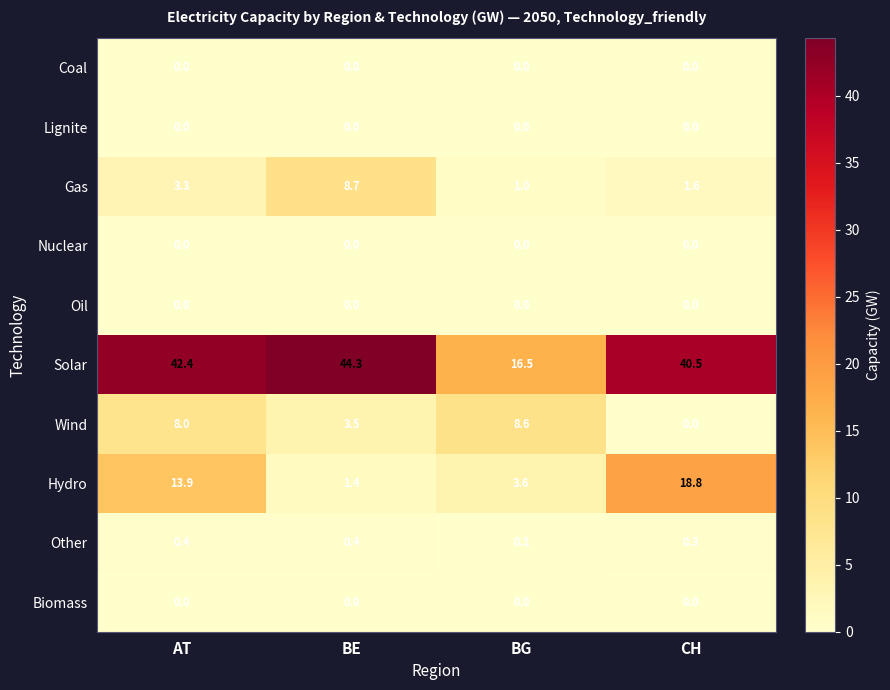

Which category has the highest value across all series?

BE